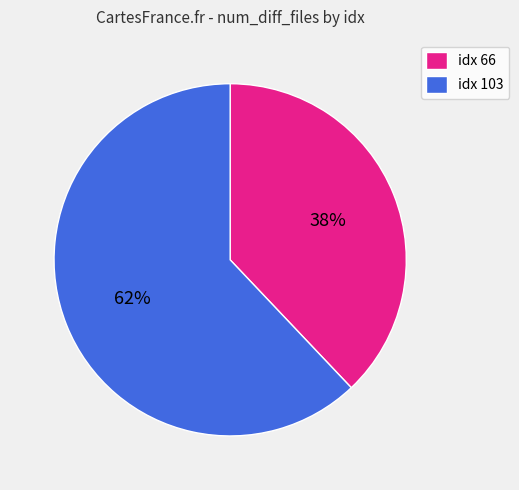

What is the largest slice in the pie chart?

idx 103